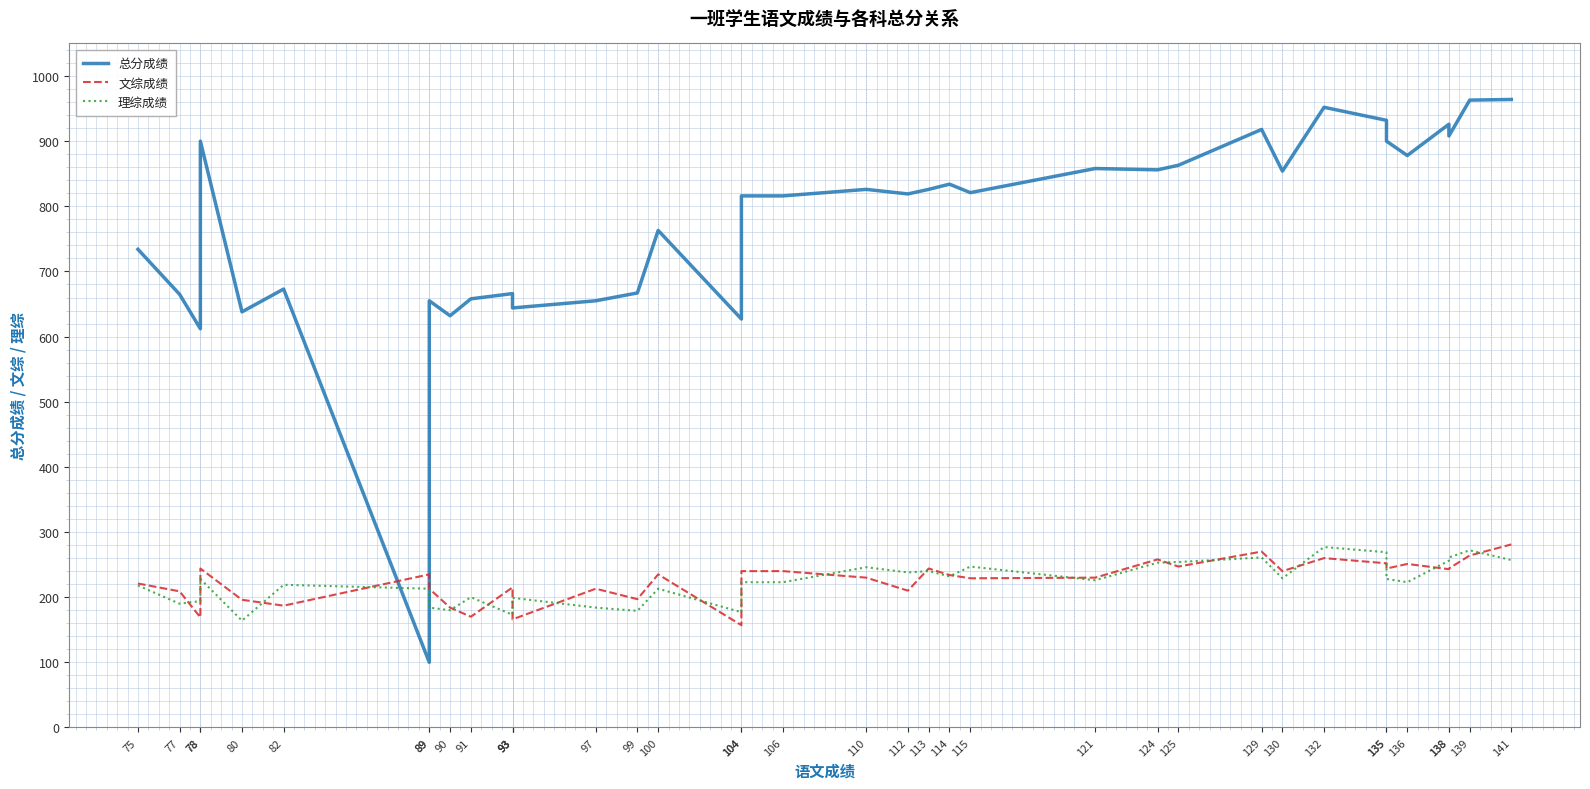

True or false: 总分成绩 and 理综成绩 intersect in this chart.

True